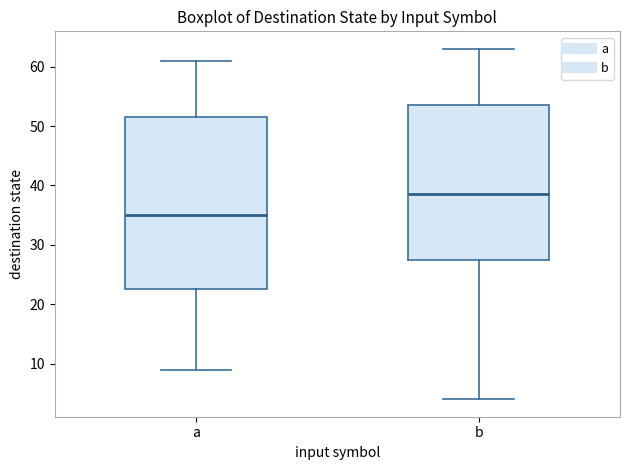

Where does the lower whisker of the box for a end on the y-axis? The values are not printed on the chart, so give them approximately, as read against the axis.

9